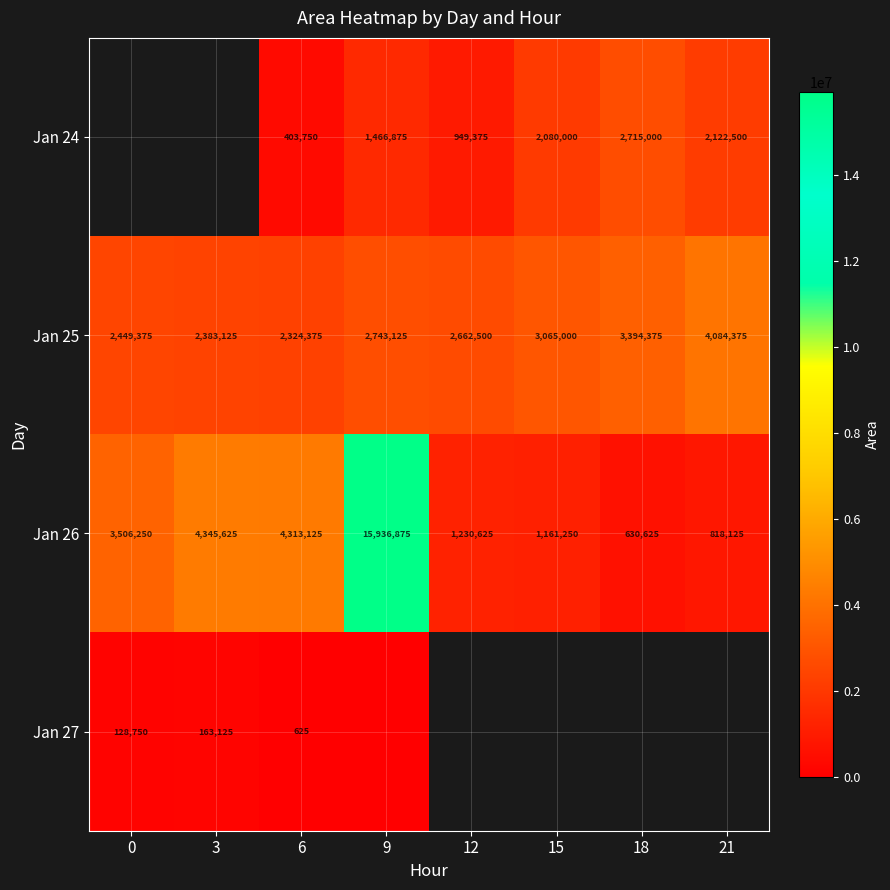

Which category has the lowest value in the Jan 26 series?

18